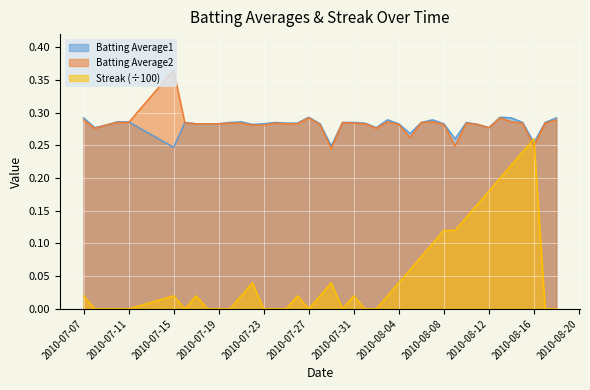

Read the Batting Average2 value at 2010-07-29.

0.2